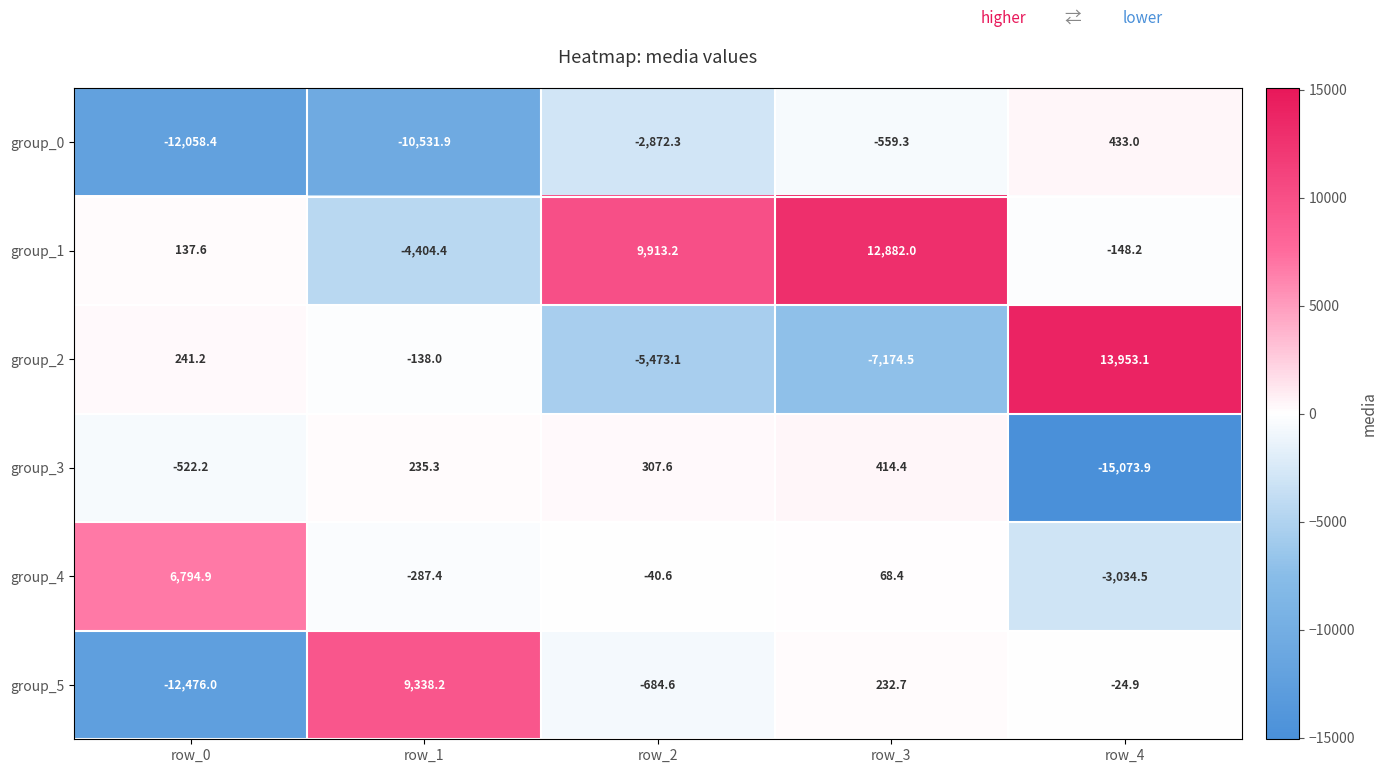

At which label is group_5 closest to -1568?

row_2